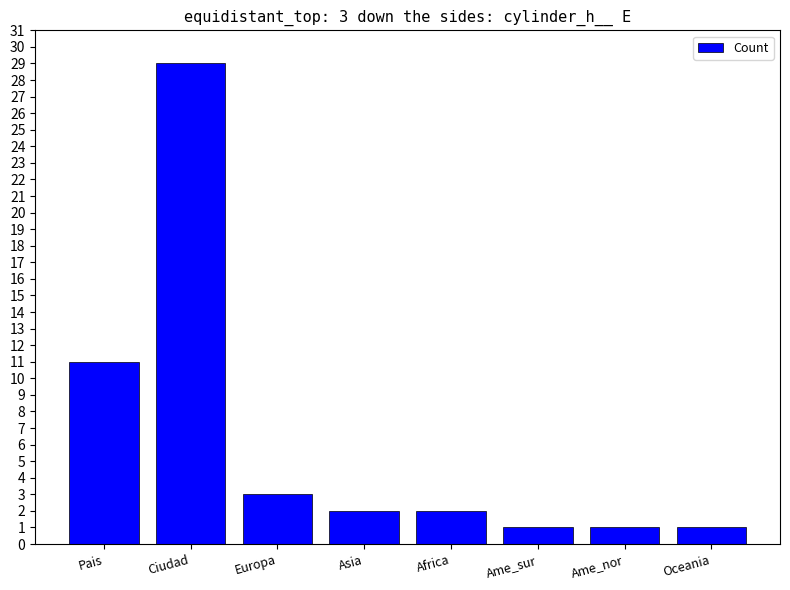

At which label does the data first exceed 2?

Pais